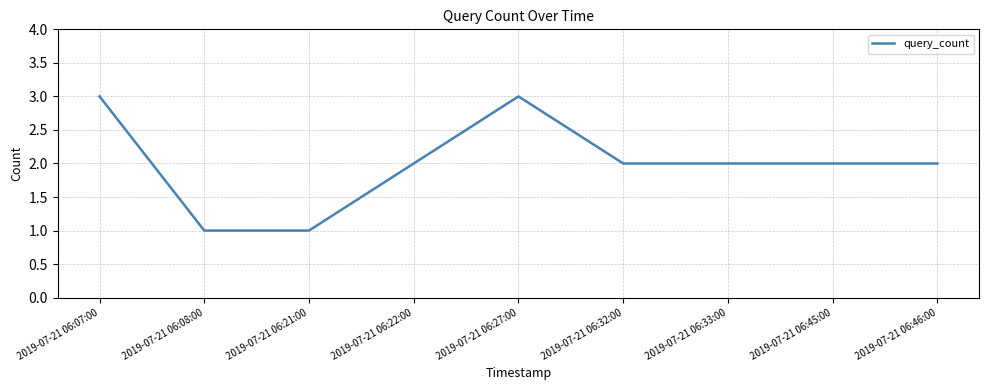

True or false: the data has more than 2 interior local peaks.

False